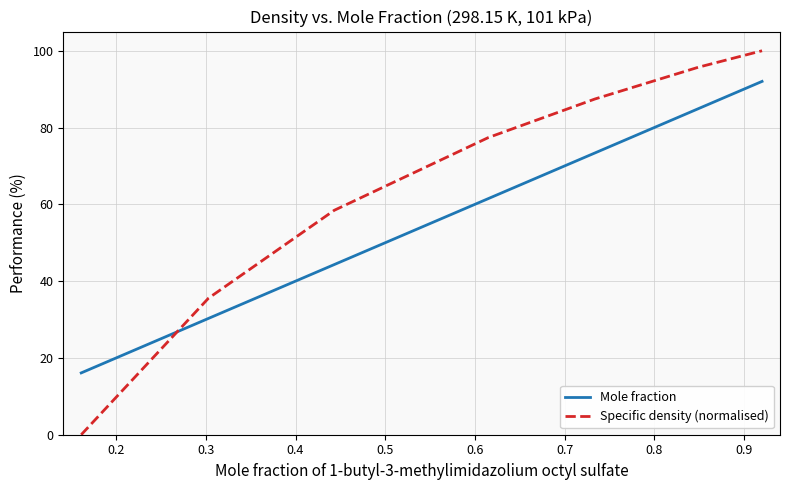

How many times do Specific density (normalised) and Mole fraction cross each other?

1